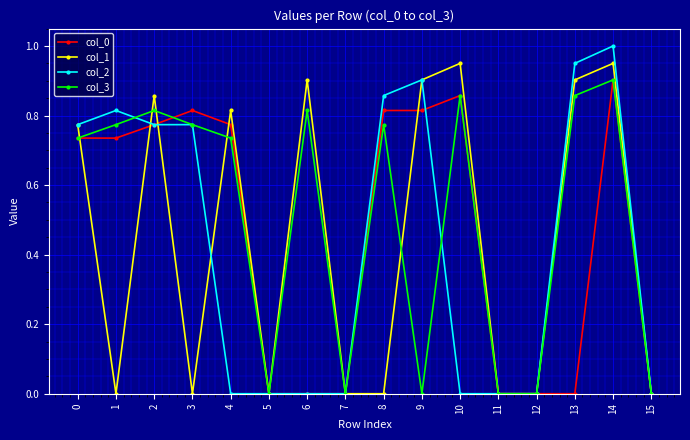

Is it true that col_2 equals 0.4 at 3?

False